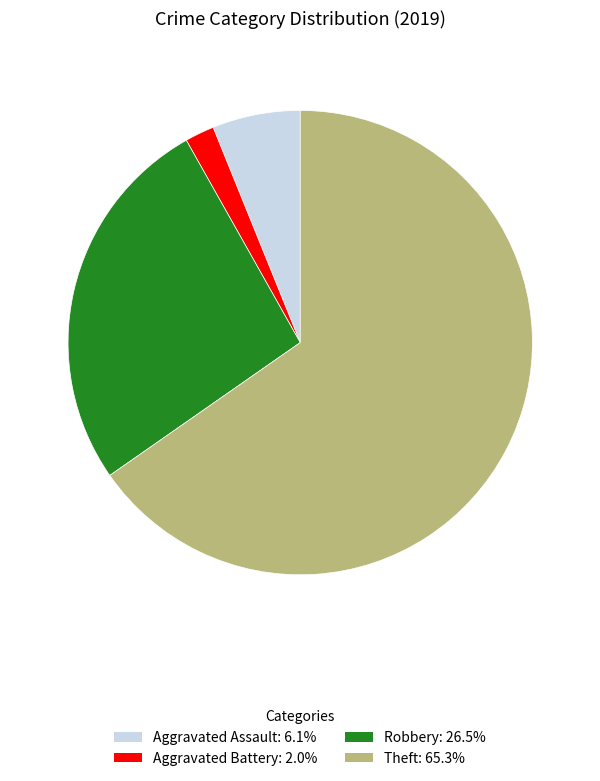

Which has a higher value, Aggravated Battery or Aggravated Assault?

Aggravated Assault